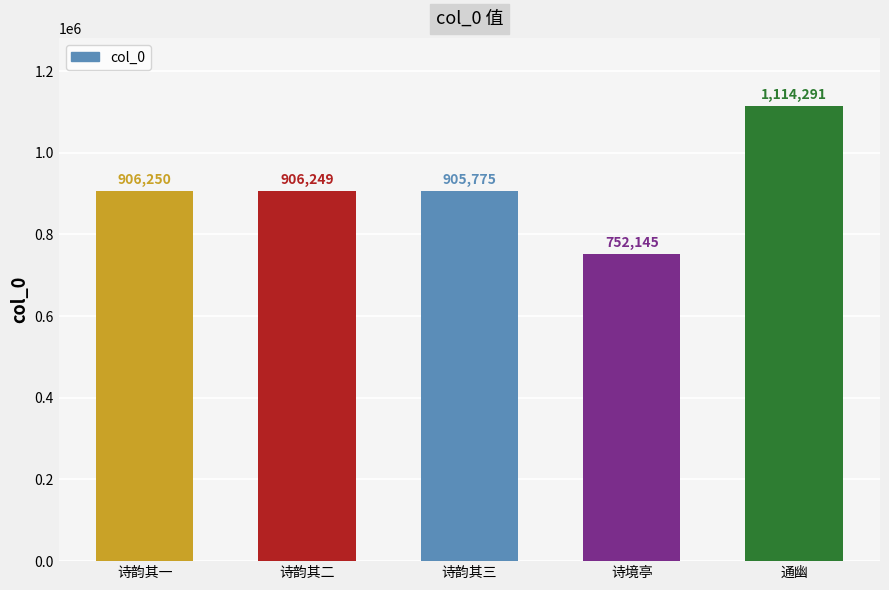

How many data points are less than 906249?

2